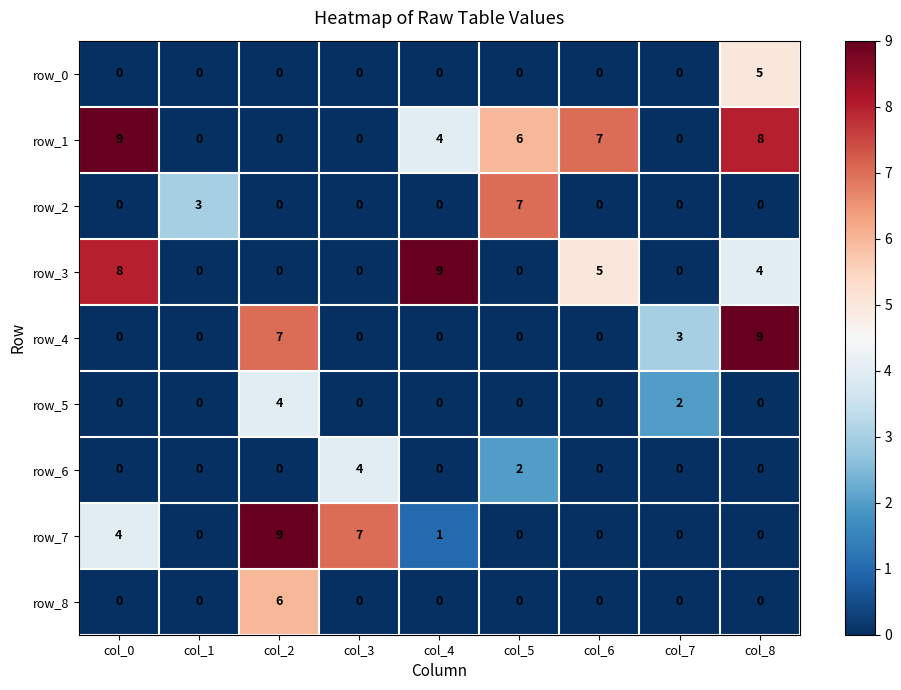

What is the difference between the highest and lowest values at col_7?

3